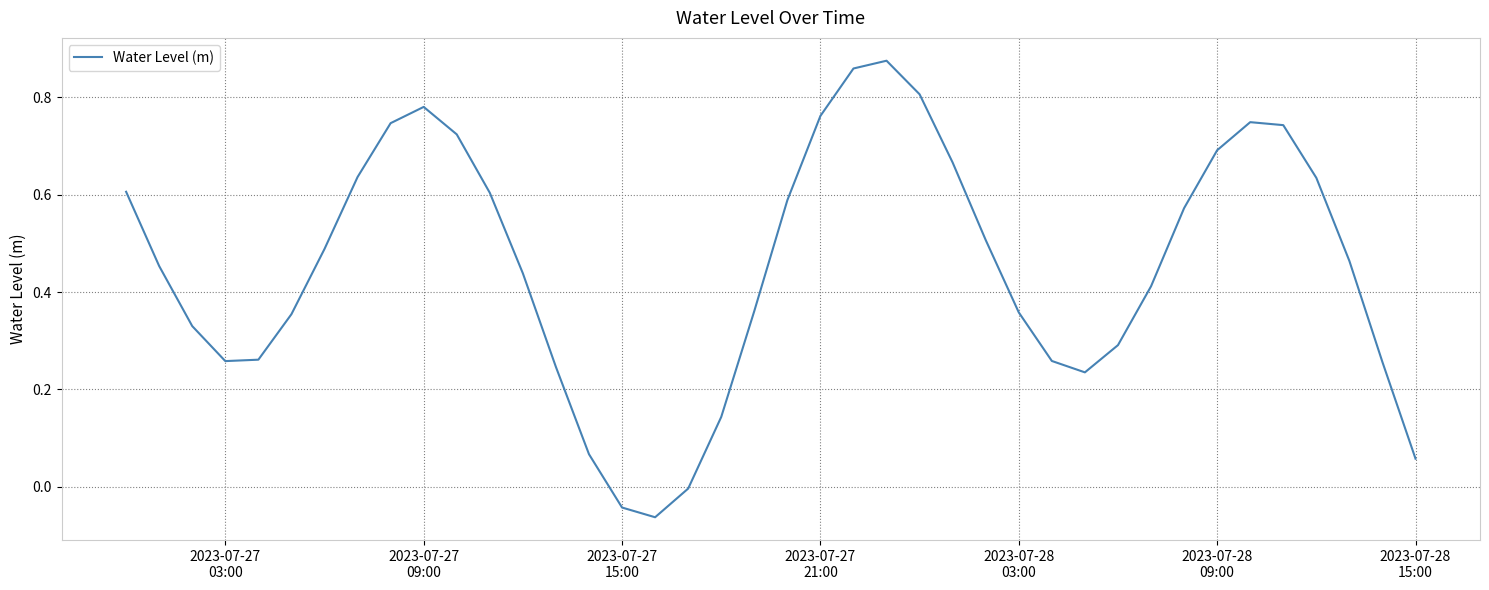

True or false: the data has more than 2 interior local peaks.

True